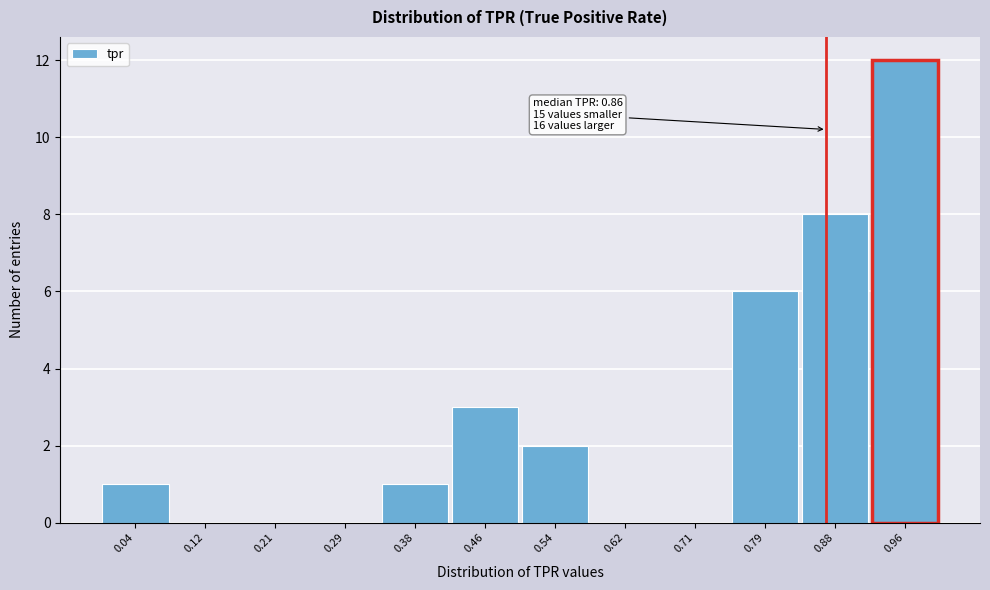

Over which range of the x-axis is the bar tallest?

0.92 to 1.00